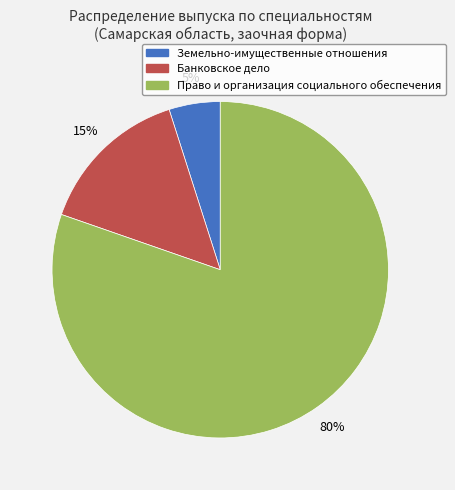

To the nearest percent, what portion does Земельно-имущественные отношения represent?

5%